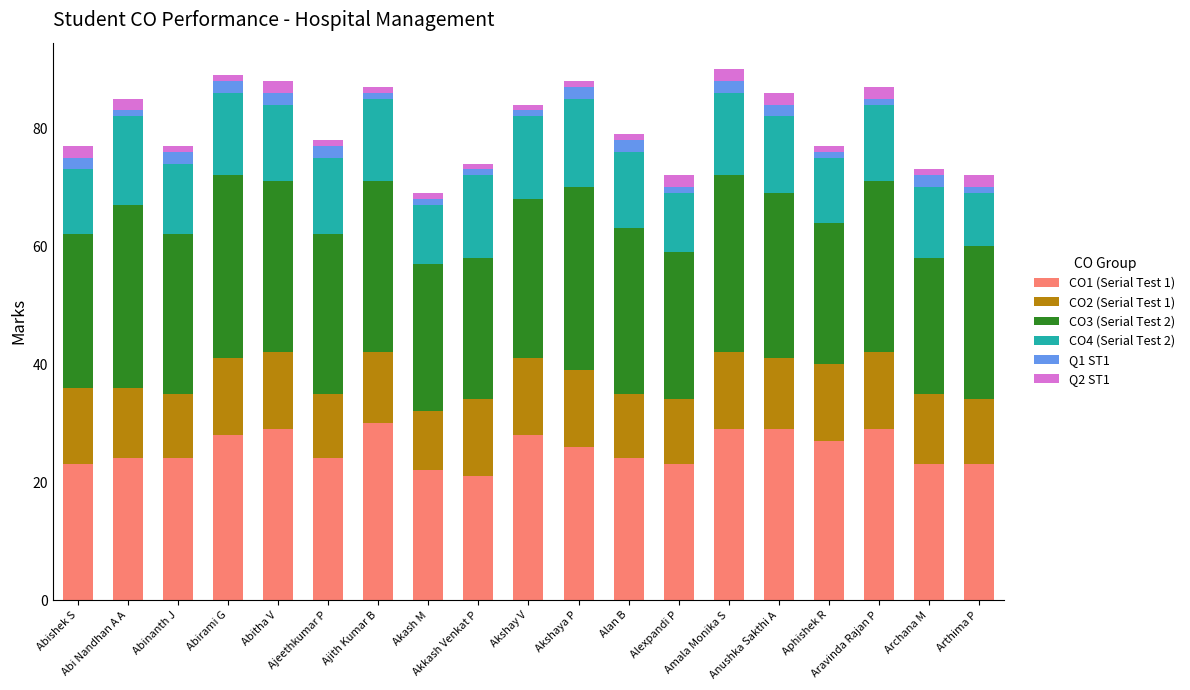

What is the label of the 14th bar from the left?

Amala Monika S